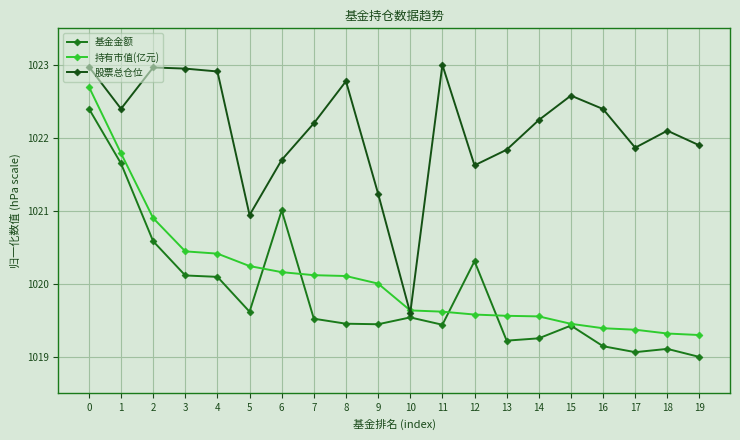

Count the number of categories in the chart.

20